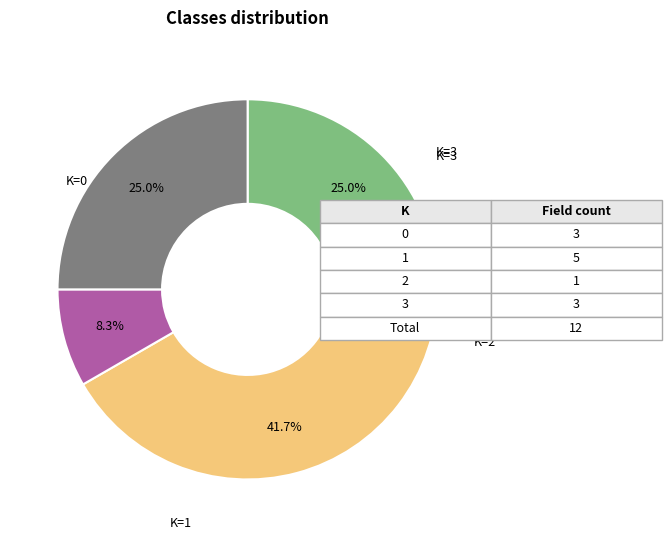

Is there a majority slice in this chart?

No